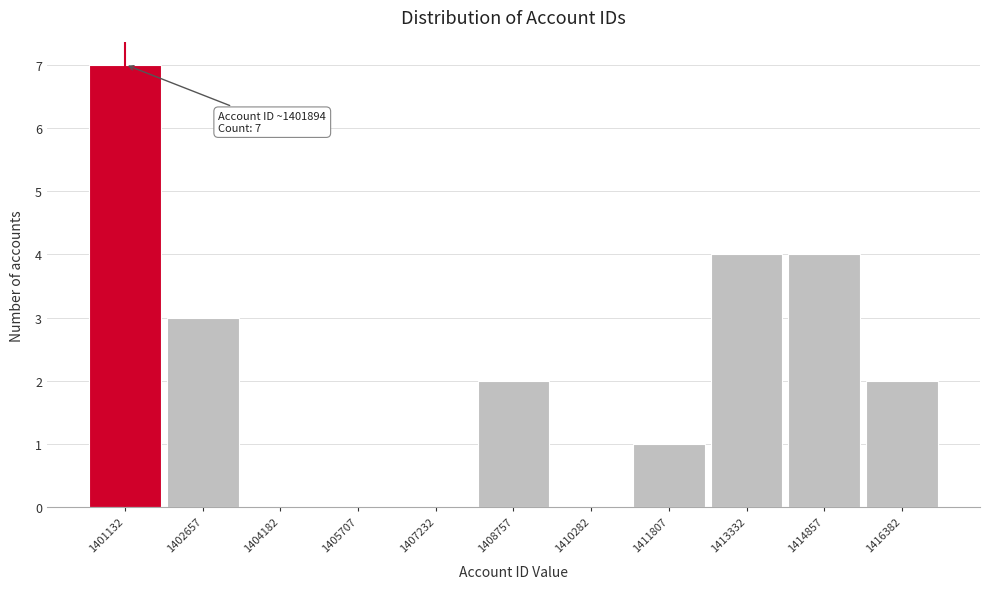

Reading right to left, transcribe all the data shown in this chart.

1416382=2	1414857=4	1413332=4	1411807=1	1410282=0	1408757=2	1407232=0	1405707=0	1404182=0	1402657=3	1401132=7